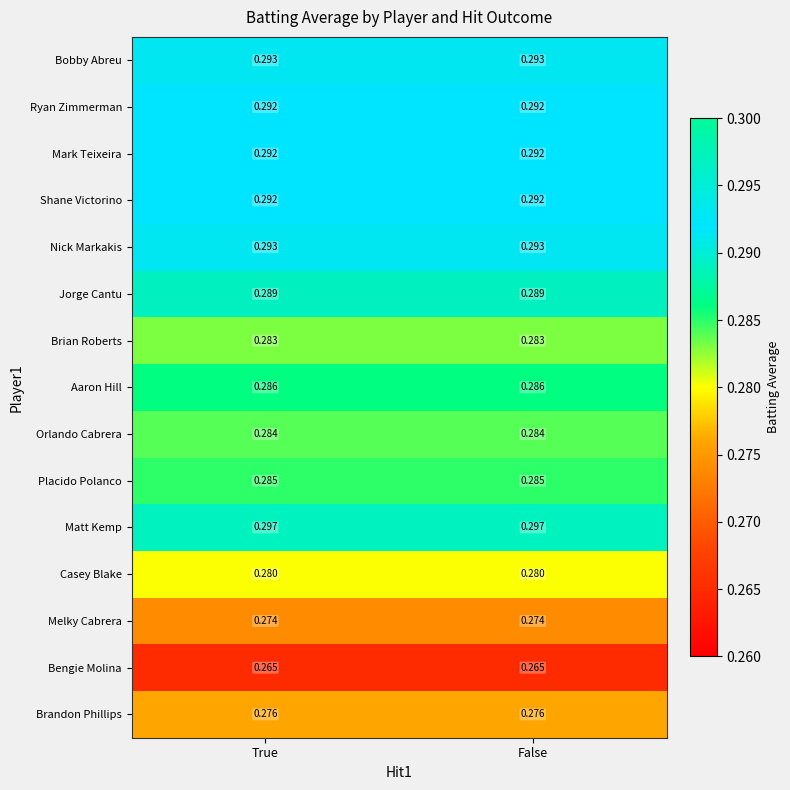

Which series has the largest total across all categories?

Matt Kemp